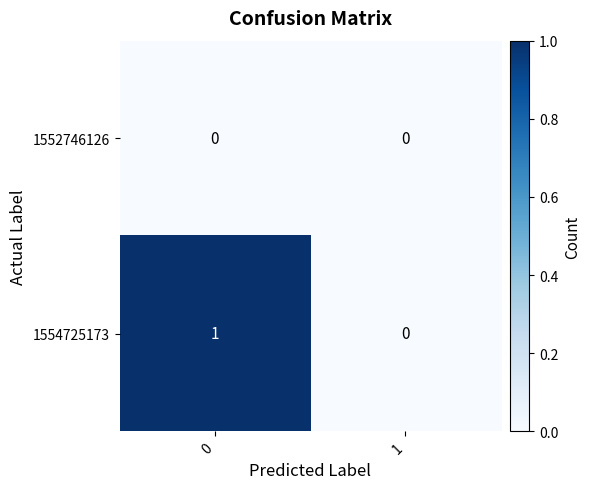

Reading left to right, what are all the values shown in this chart?

1552746126: 0	0
1554725173: 1	0